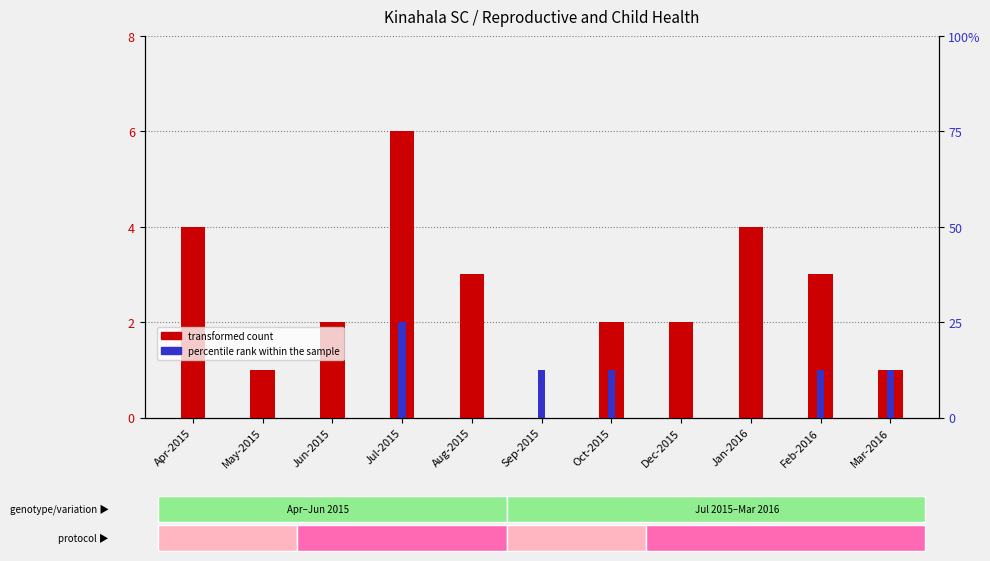

What is the difference between the second highest and second lowest values in the percentile rank within the sample series?

1